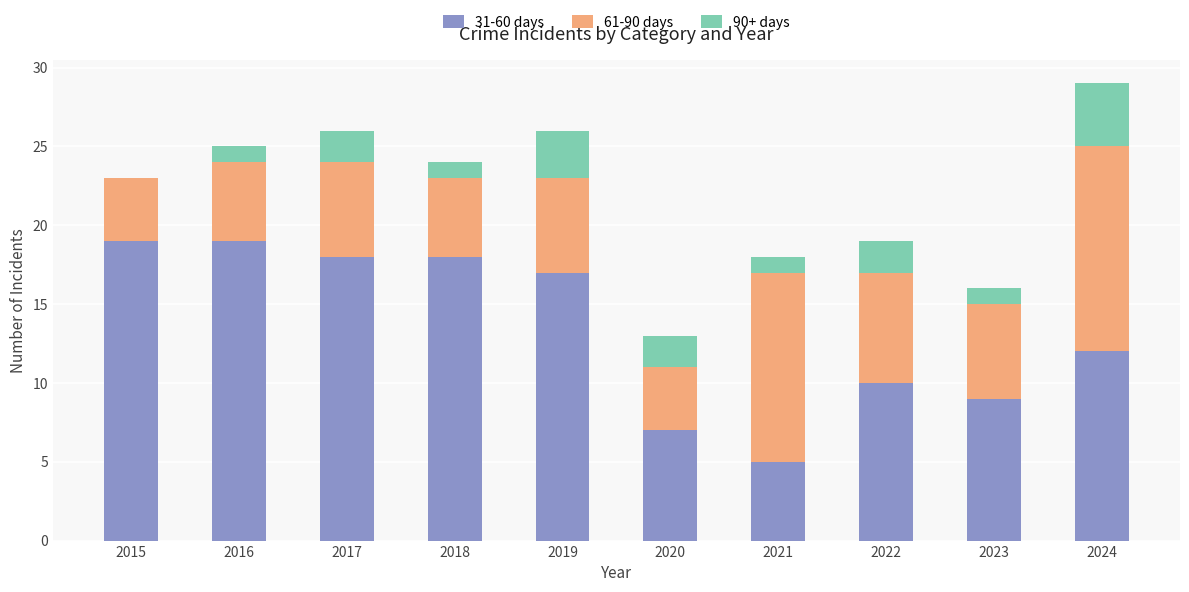

How many distinct data groups are displayed?

3